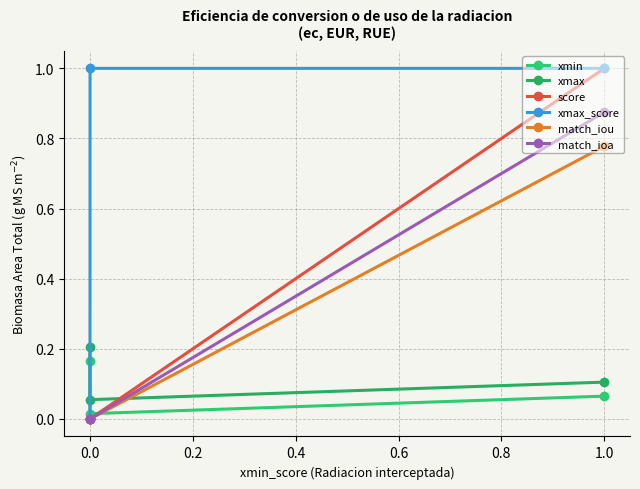

The value of xmax at 1.0 is 0.1. True or false?

True